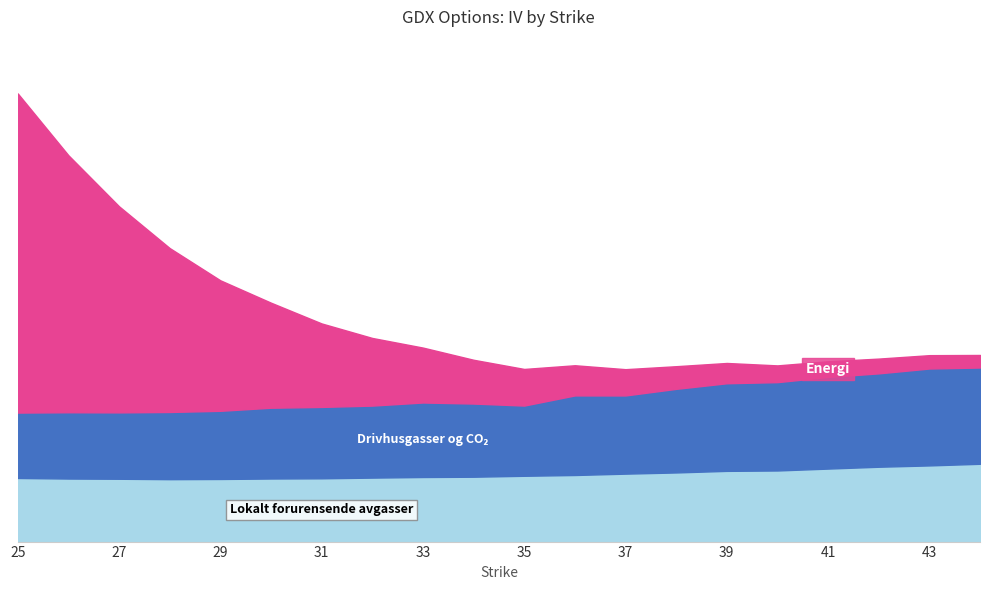

Between 31 and 34, which is larger?

34